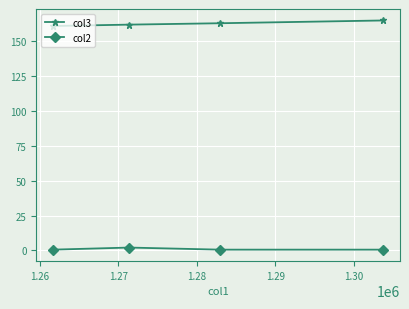

Rank the series by their average value, from highest to lowest.

col3, col2